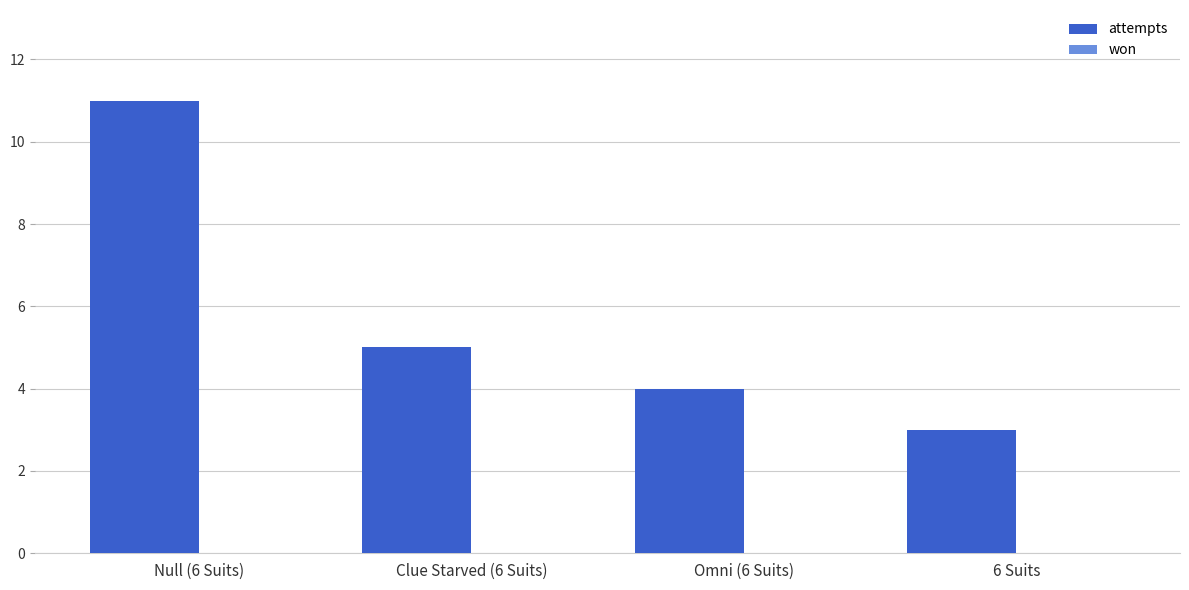

Reading left to right, list all the values displayed in this chart.

Null (6 Suits)=11	Clue Starved (6 Suits)=5	Omni (6 Suits)=4	6 Suits=3